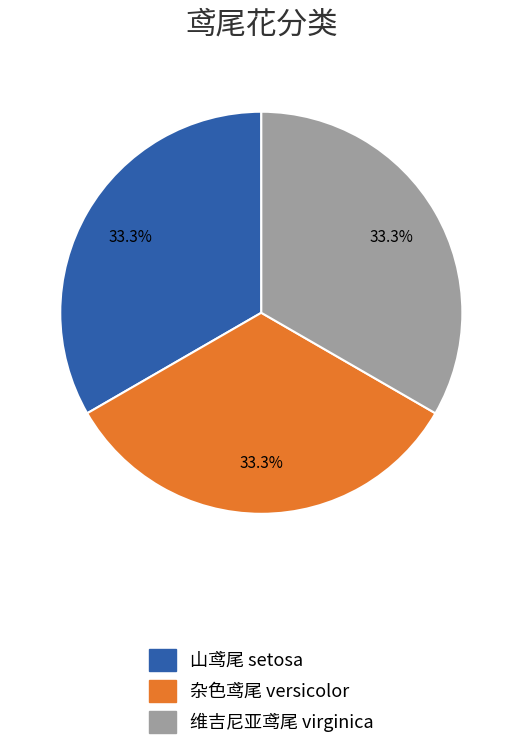

To the nearest percent, what is the average slice percentage?

33%